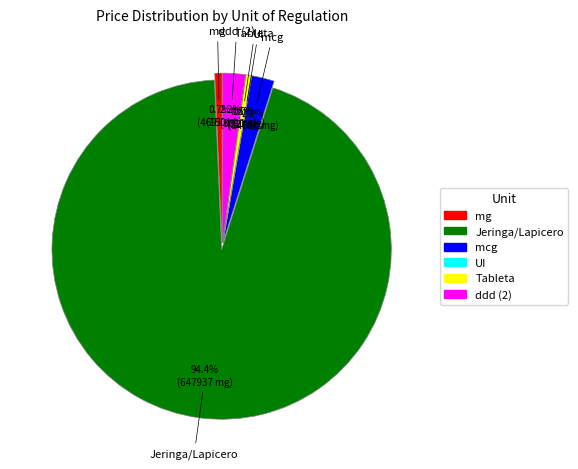

Is Jeringa/Lapicero the majority of the pie?

Yes